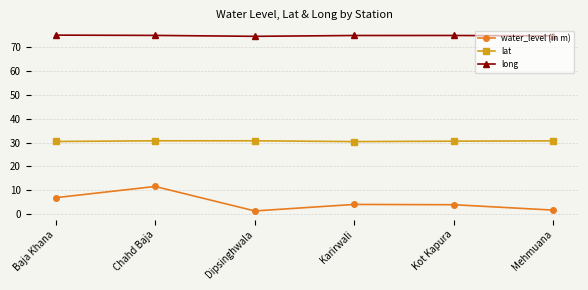

Rank the series by their average value, from lowest to highest.

water_level (in m), lat, long